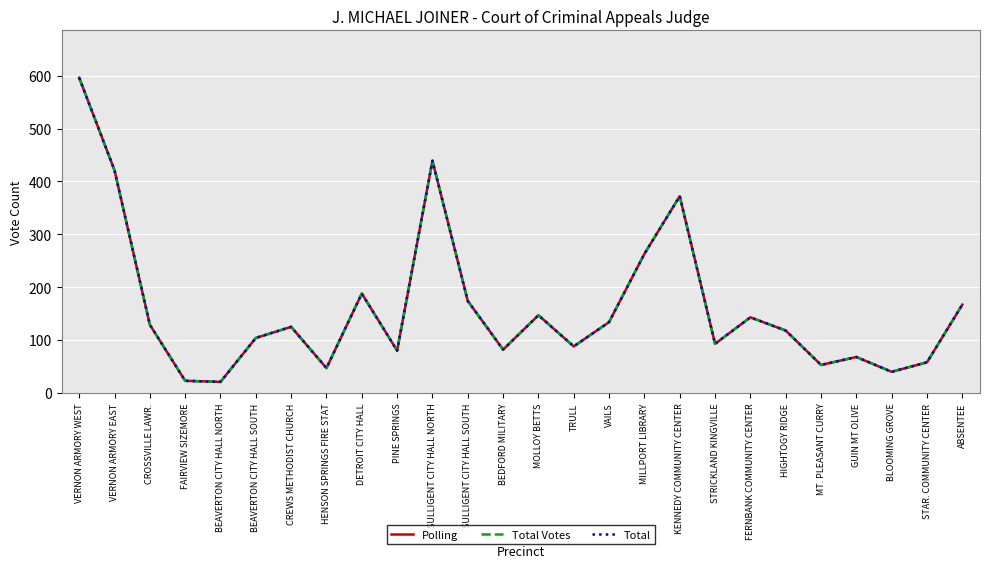

Does the chart have visible grid lines?

Yes